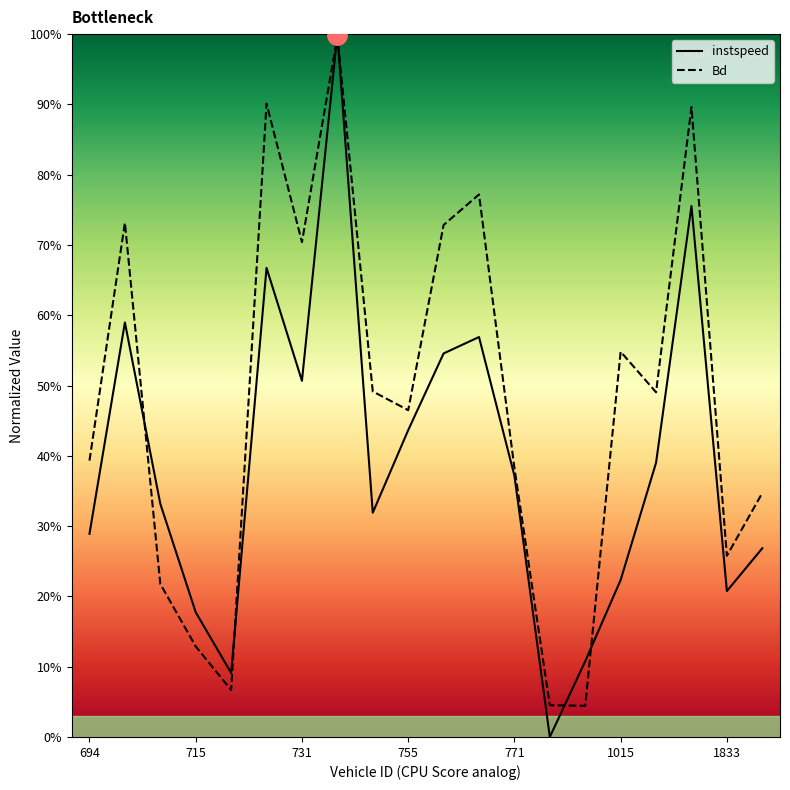

True or false: Bd has a value of 0.5 at 755.

True